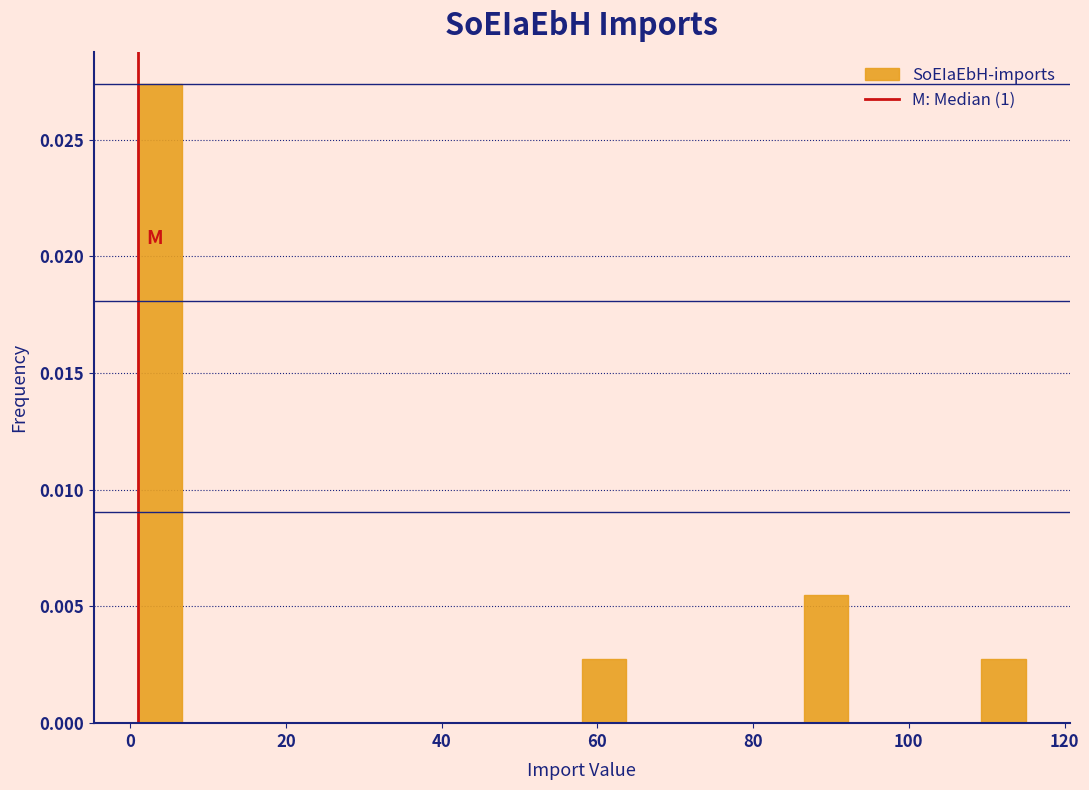

Read against the x-axis, roughly where is the centre of the tallest bar?

4